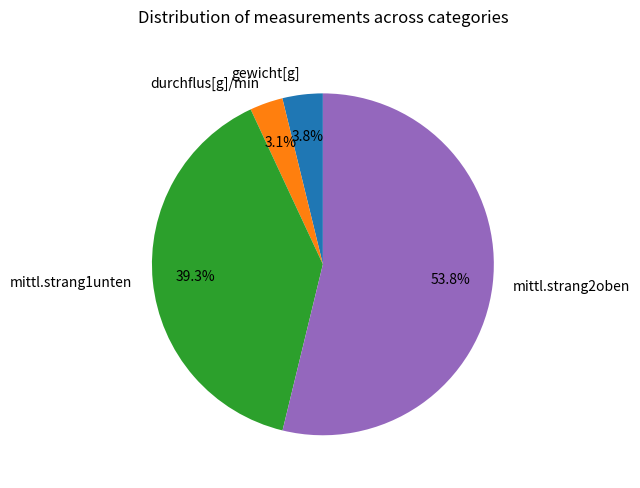

Rank the categories by value from lowest to highest.

durchflus[g]/min, gewicht[g], mittl.strang1unten, mittl.strang2oben